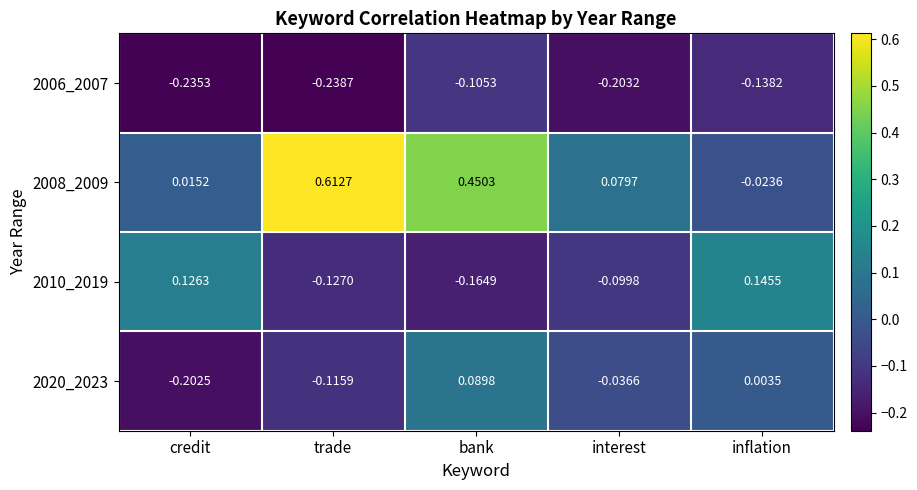

At which label does 2020_2023 first exceed 0?

bank